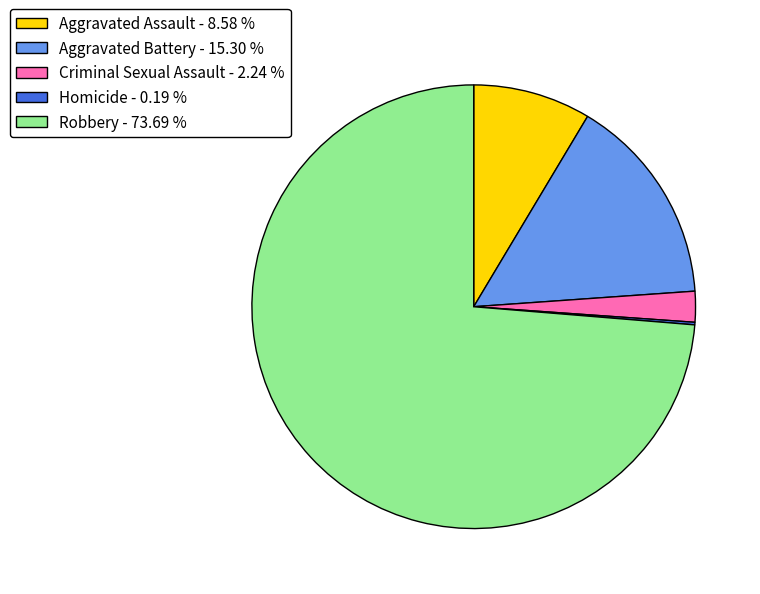

Combined, do Aggravated Battery - 15.30 % and Aggravated Assault - 8.58 % account for over 50%?

No